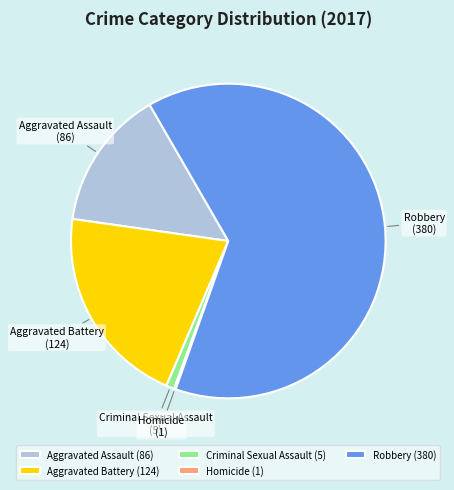

Does Robbery represent more than half of the total?

Yes